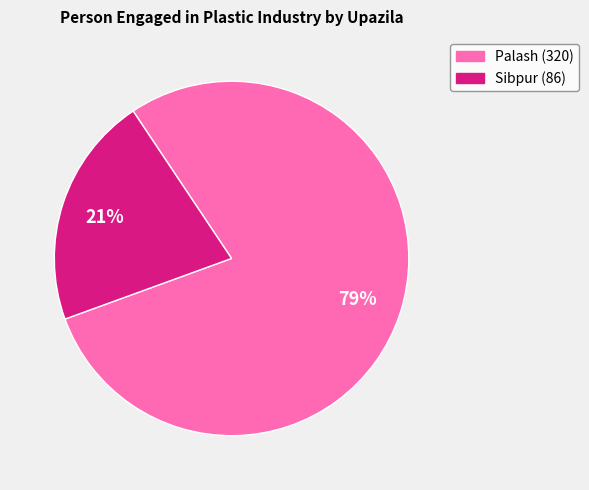

Which slice is the smallest?

Sibpur